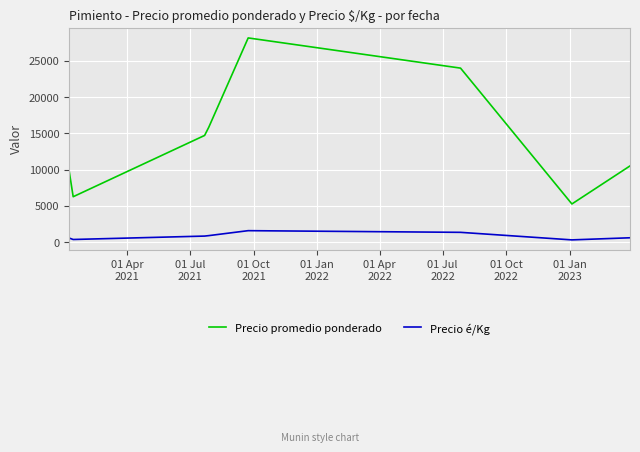

List the series in order of their peak value, lowest first.

Precio é/Kg, Precio promedio ponderado